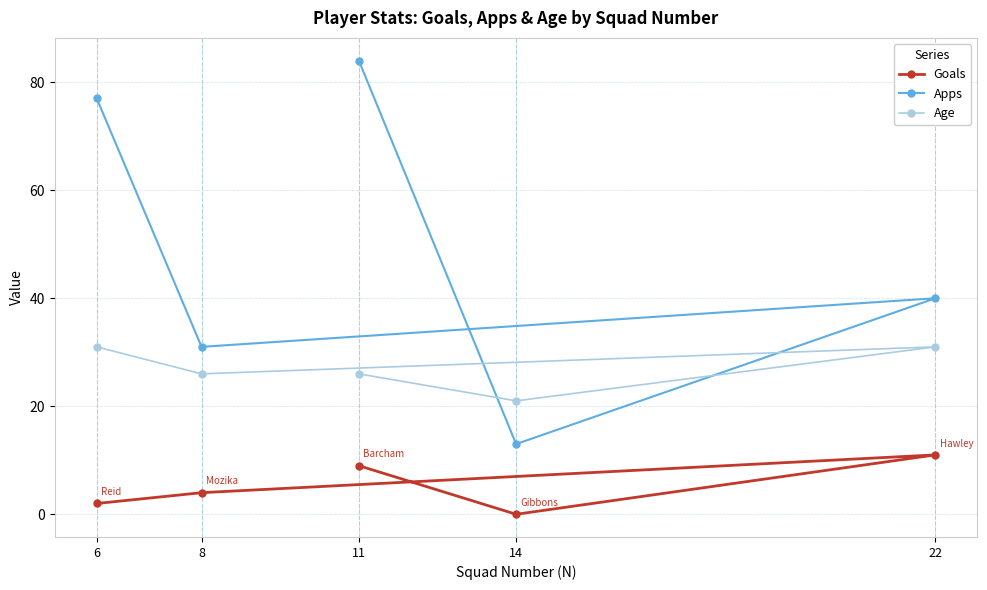

At 22, list the series in order from largest to smallest.

Apps, Age, Goals